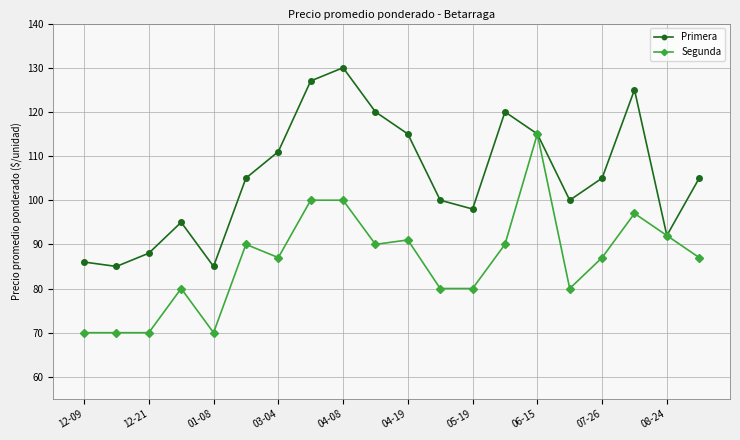

At how many categories does at least one series exceed 124?

3